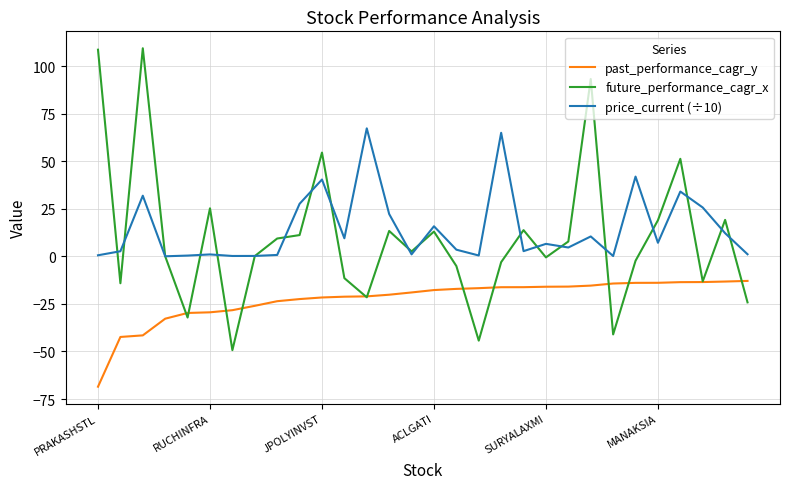

Rank the series by their maximum value, from lowest to highest.

past_performance_cagr_y, price_current (÷10), future_performance_cagr_x